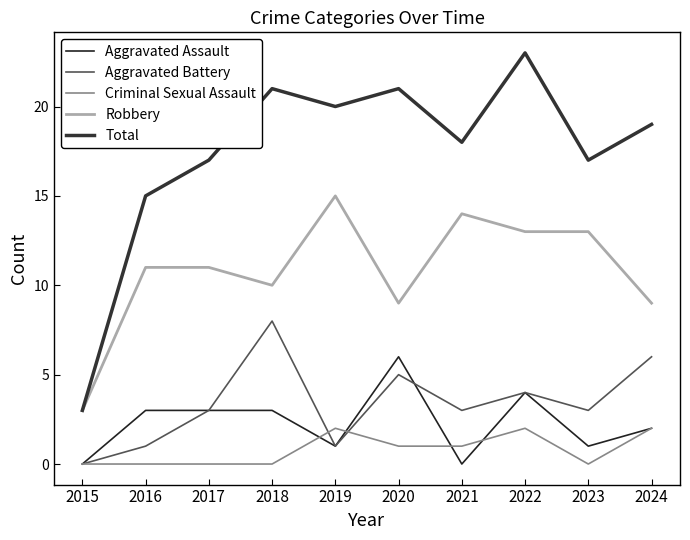

Which has a higher value, 2016 or 2017?

2016